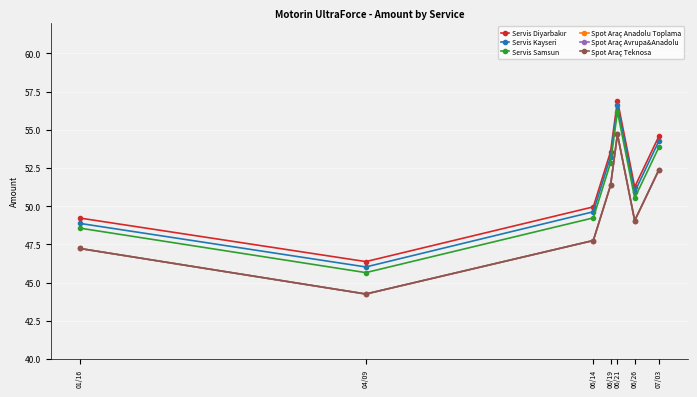

Is this an area chart (filled region under the line)?

No